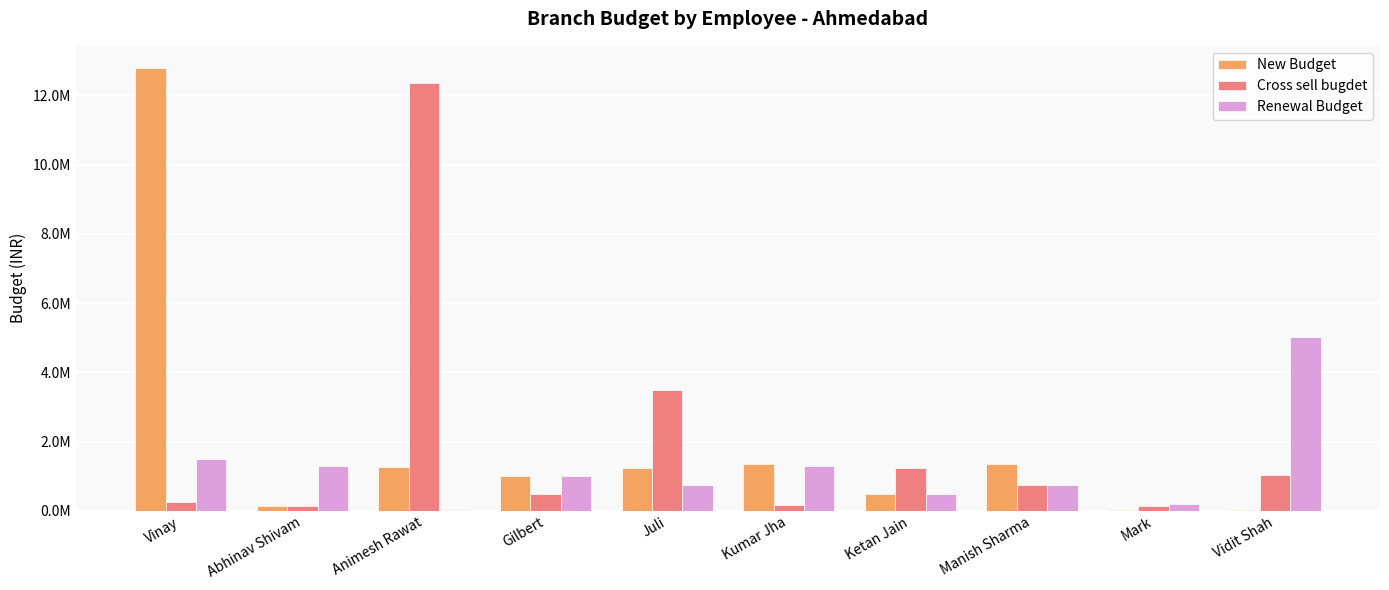

Rank the series by their maximum value, from highest to lowest.

New Budget, Cross sell bugdet, Renewal Budget